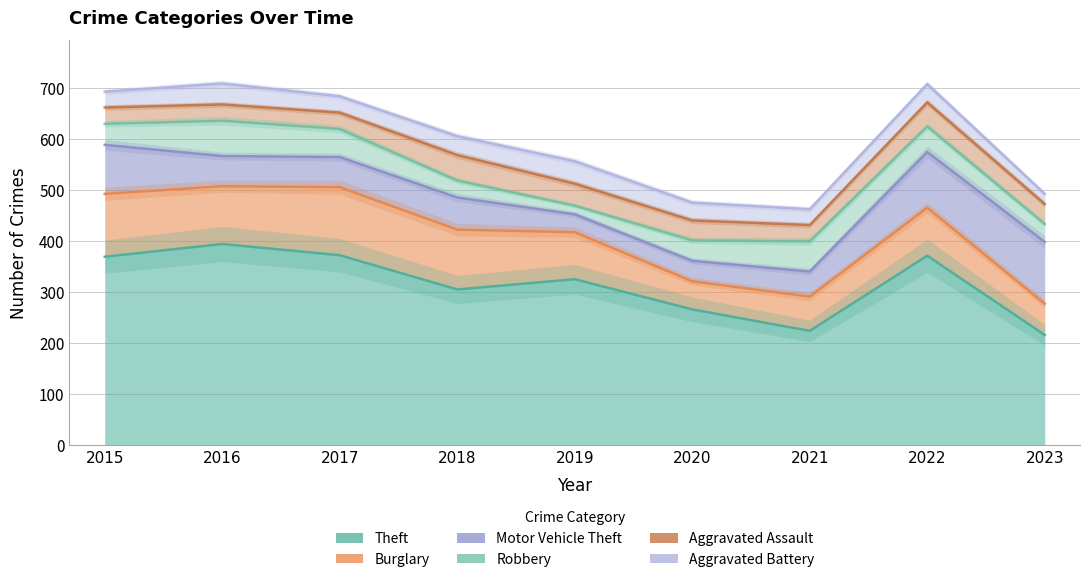

What are all the series names shown in the legend?

Theft, Burglary, Motor Vehicle Theft, Robbery, Aggravated Assault, Aggravated Battery